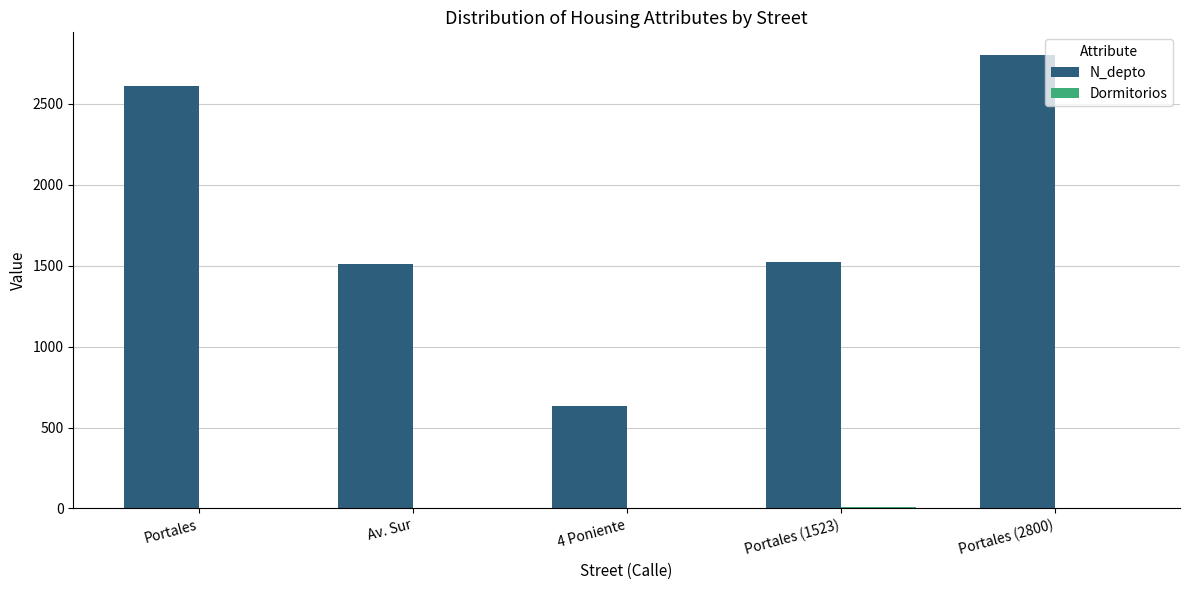

Which series has the largest total across all categories?

N_depto